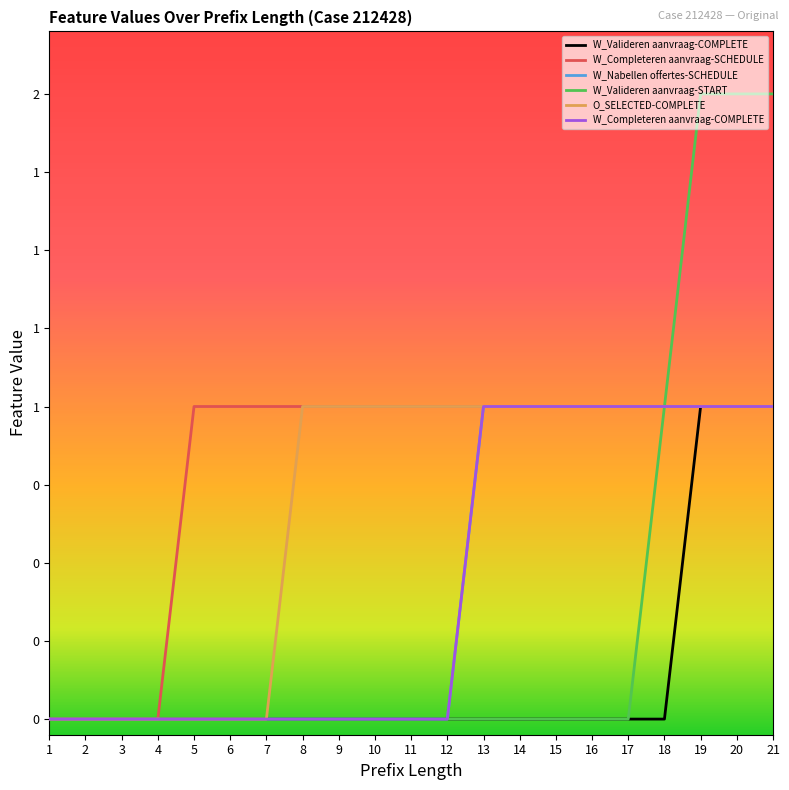

Reading left to right, transcribe all the data shown in this chart.

W_Valideren aanvraag-COMPLETE: 1=0	2=0	3=0	4=0	5=0	6=0	7=0	8=0	9=0	10=0	11=0	12=0	13=0	14=0	15=0	16=0	17=0	18=0	19=1	20=1	21=1
W_Completeren aanvraag-SCHEDULE: 1=0	2=0	3=0	4=0	5=1	6=1	7=1	8=1	9=1	10=1	11=1	12=1	13=1	14=1	15=1	16=1	17=1	18=1	19=1	20=1	21=1
W_Nabellen offertes-SCHEDULE: 1=0	2=0	3=0	4=0	5=0	6=0	7=0	8=0	9=0	10=0	11=0	12=0	13=1	14=1	15=1	16=1	17=1	18=1	19=1	20=1	21=1
W_Valideren aanvraag-START: 1=0	2=0	3=0	4=0	5=0	6=0	7=0	8=0	9=0	10=0	11=0	12=0	13=0	14=0	15=0	16=0	17=0	18=1	19=2	20=2	21=2
O_SELECTED-COMPLETE: 1=0	2=0	3=0	4=0	5=0	6=0	7=0	8=1	9=1	10=1	11=1	12=1	13=1	14=1	15=1	16=1	17=1	18=1	19=1	20=1	21=1
W_Completeren aanvraag-COMPLETE: 1=0	2=0	3=0	4=0	5=0	6=0	7=0	8=0	9=0	10=0	11=0	12=0	13=1	14=1	15=1	16=1	17=1	18=1	19=1	20=1	21=1